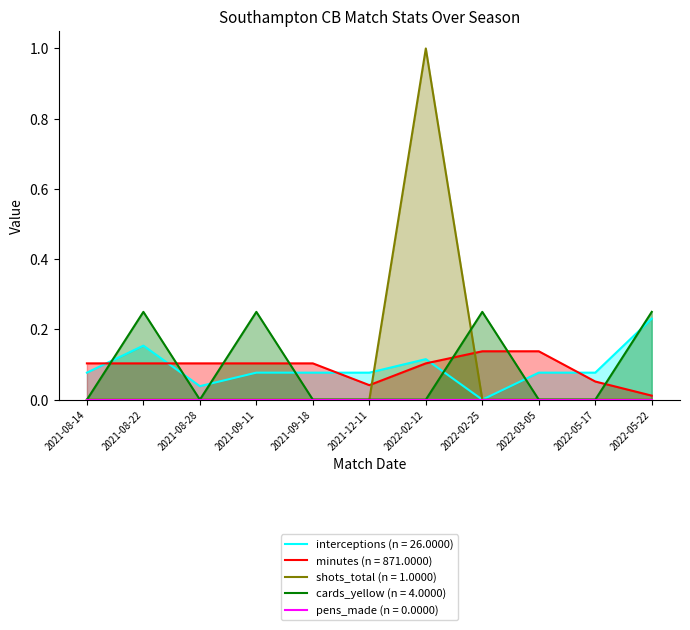

Is it true that interceptions equals 0.1 at 2022-02-12?

True